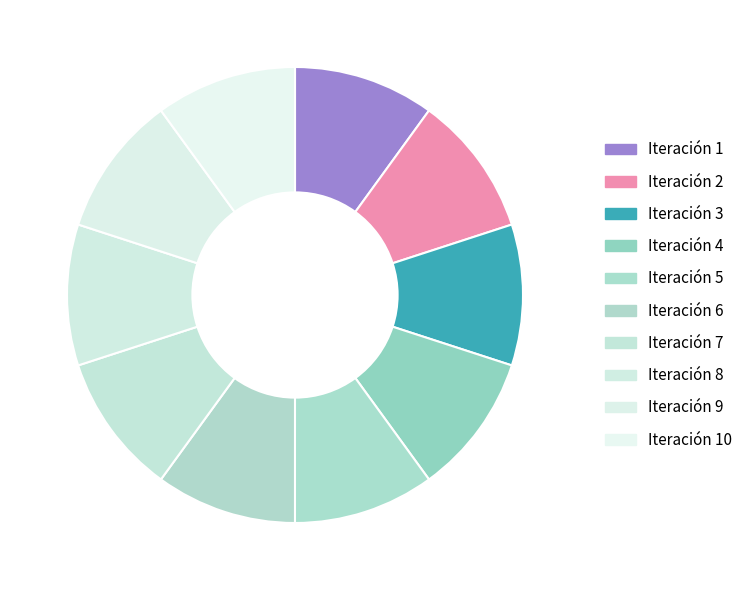

To the nearest percent, what is the average slice percentage?

10%